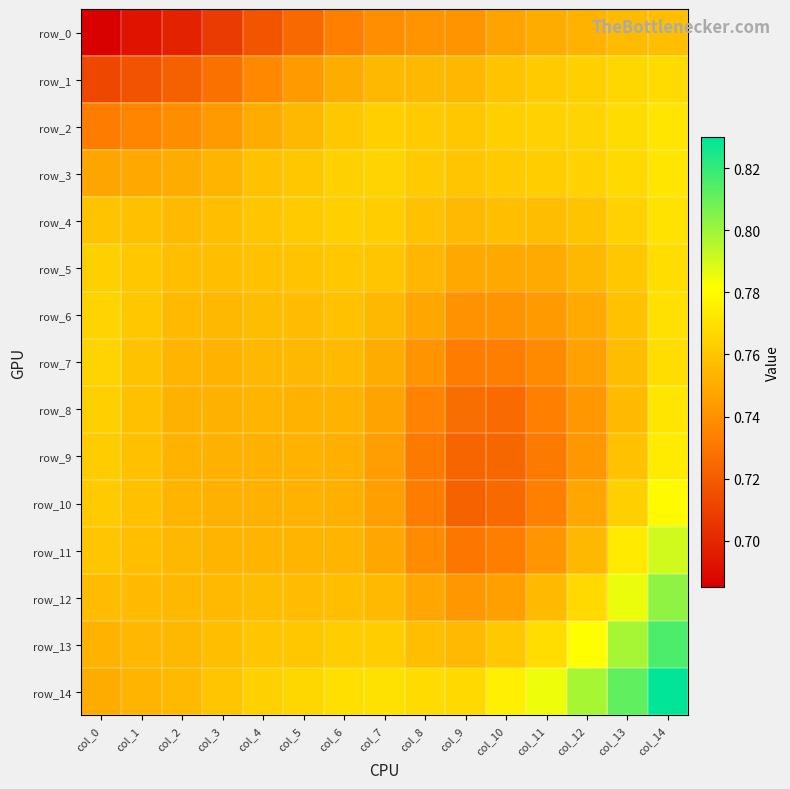

Which series has the largest total across all categories?

row_14